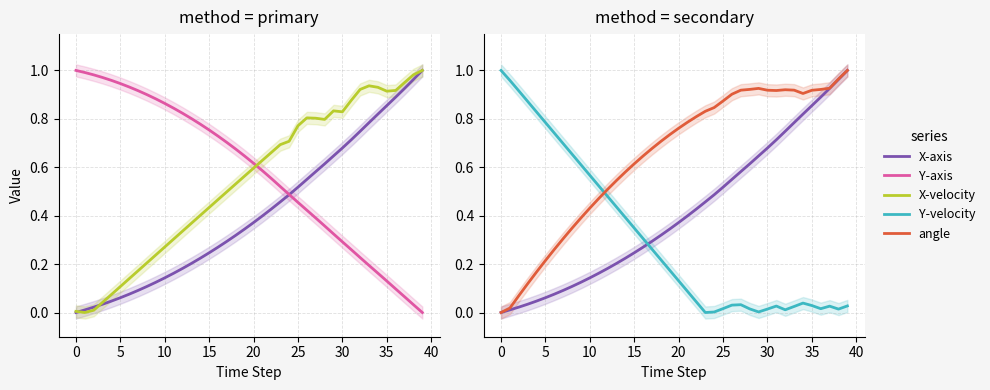

At 33, list the series in order from largest to smallest.

X-velocity, angle, X-axis, Y-axis, Y-velocity